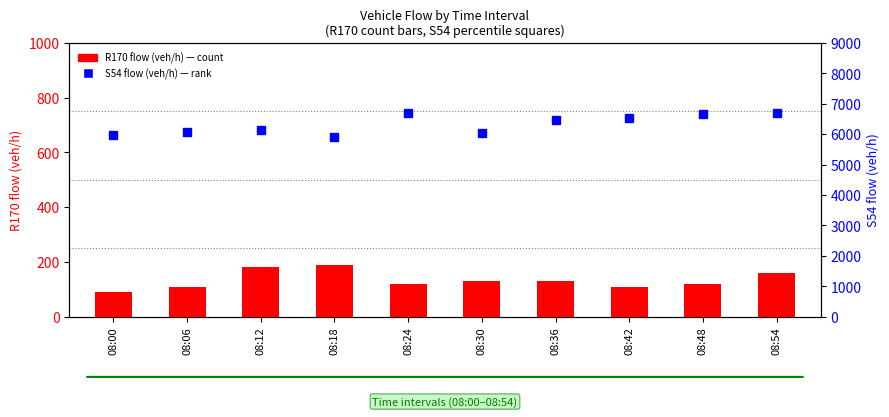

Reading left to right, transcribe all the data shown in this chart.

R170 flow (veh/h): 90.0	110.0	180.0	190.0	120.0	130.0	130.0	110.0	120.0	160.0
S54 flow (veh/h): 5960.0	6060.0	6150.0	5910.0	6680.0	6050.0	6460.0	6530.0	6660.0	6690.0